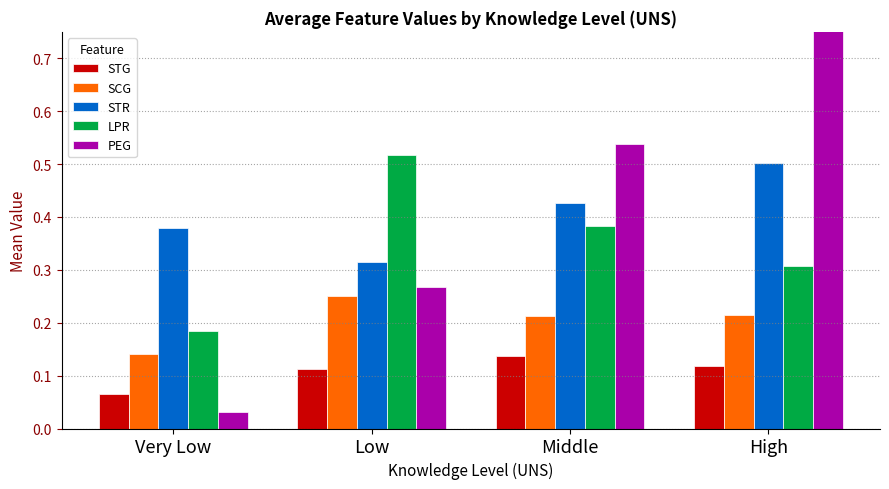

What is the value of the STR bar at the 1st from the left?

0.4